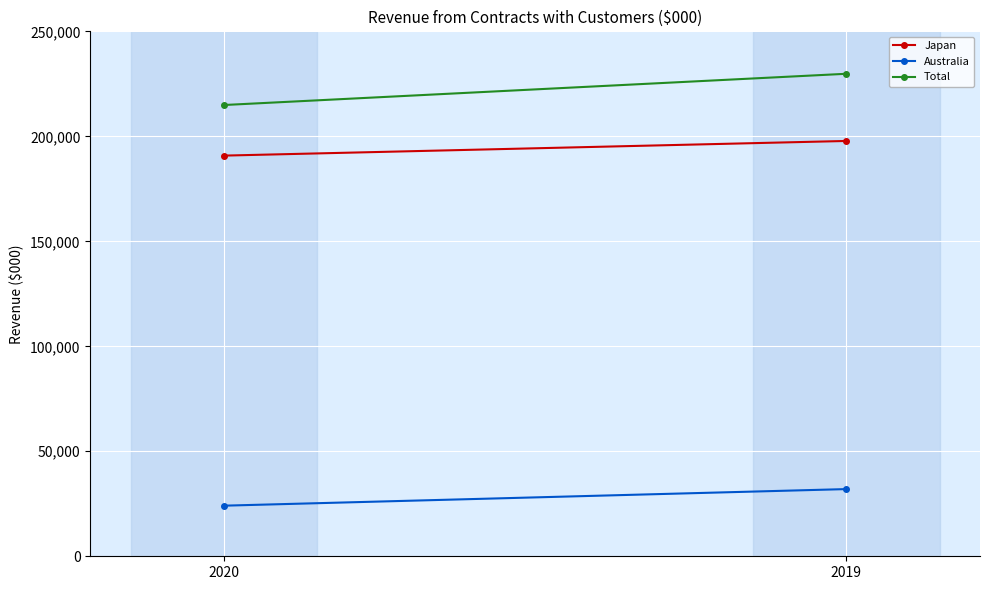

List the series in order of their peak value, highest first.

Total, Japan, Australia